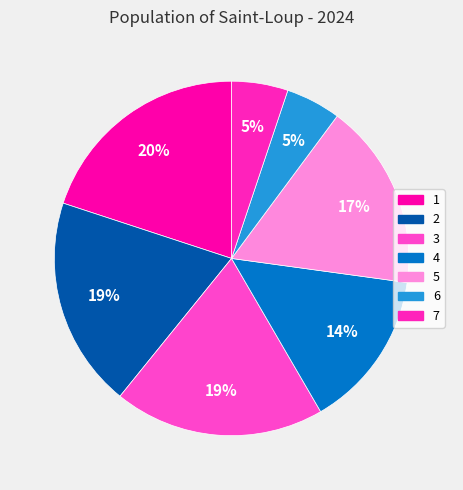

Which slice is the largest?

1